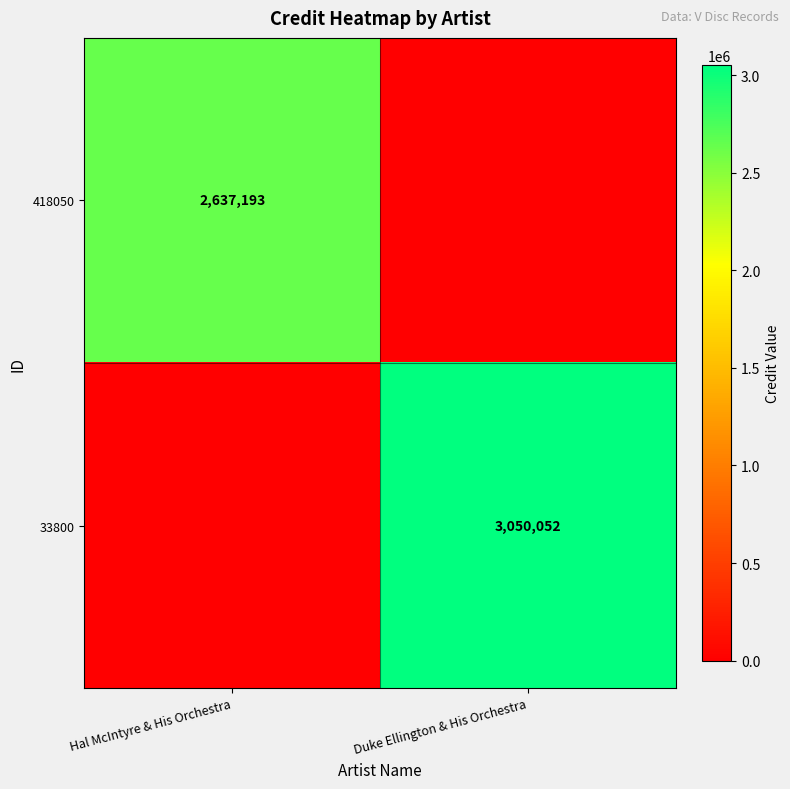

The 418050 series shows 2637193 at Hal McIntyre & His Orchestra. True or false?

True